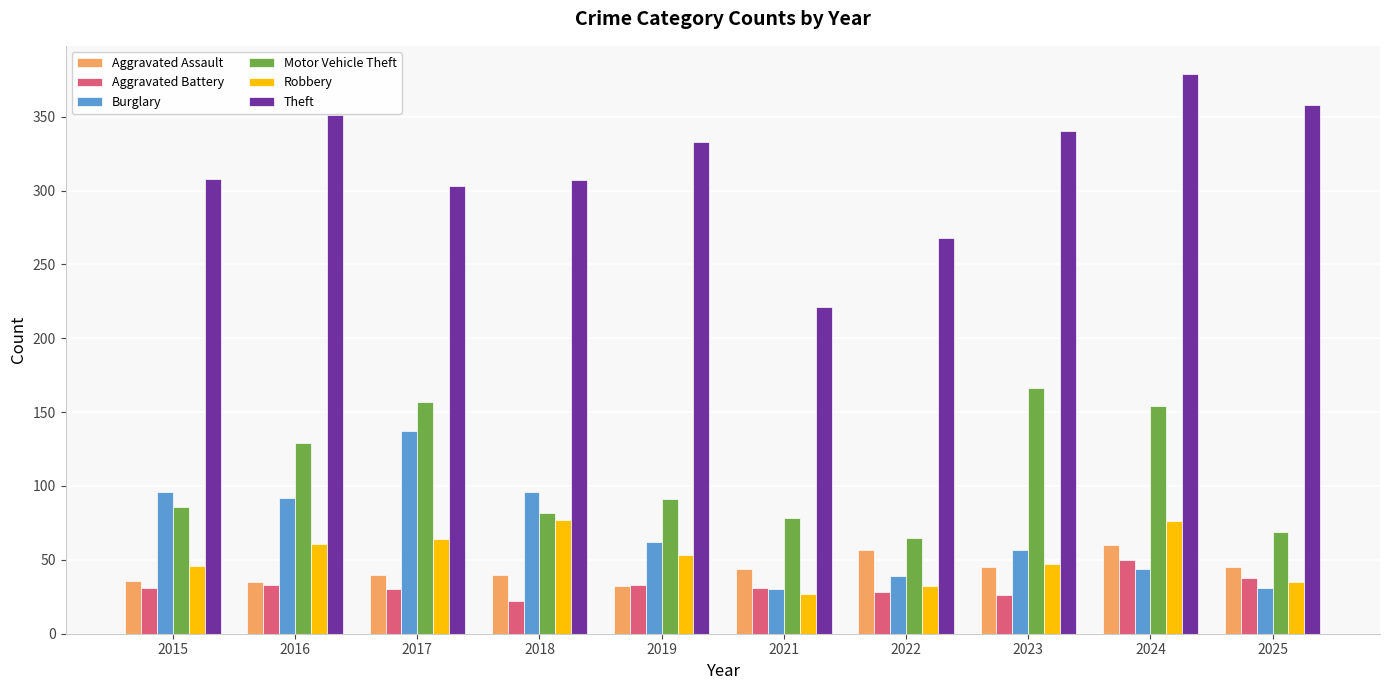

The value of Aggravated Battery at 2025 is 38. True or false?

True